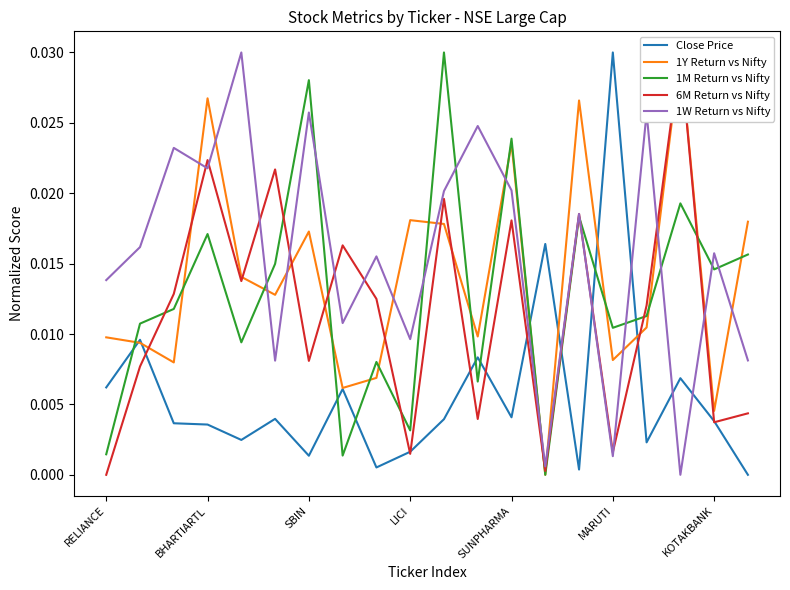

What position from the left is KOTAKBANK?

19